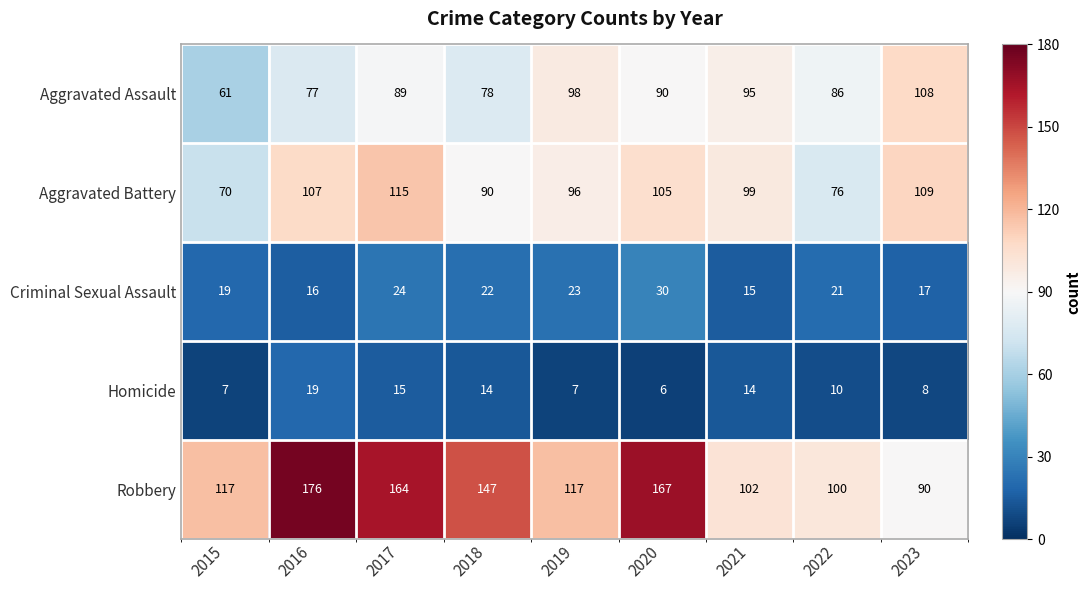

At 2018, list the series in order from smallest to largest.

Homicide, Criminal Sexual Assault, Aggravated Assault, Aggravated Battery, Robbery